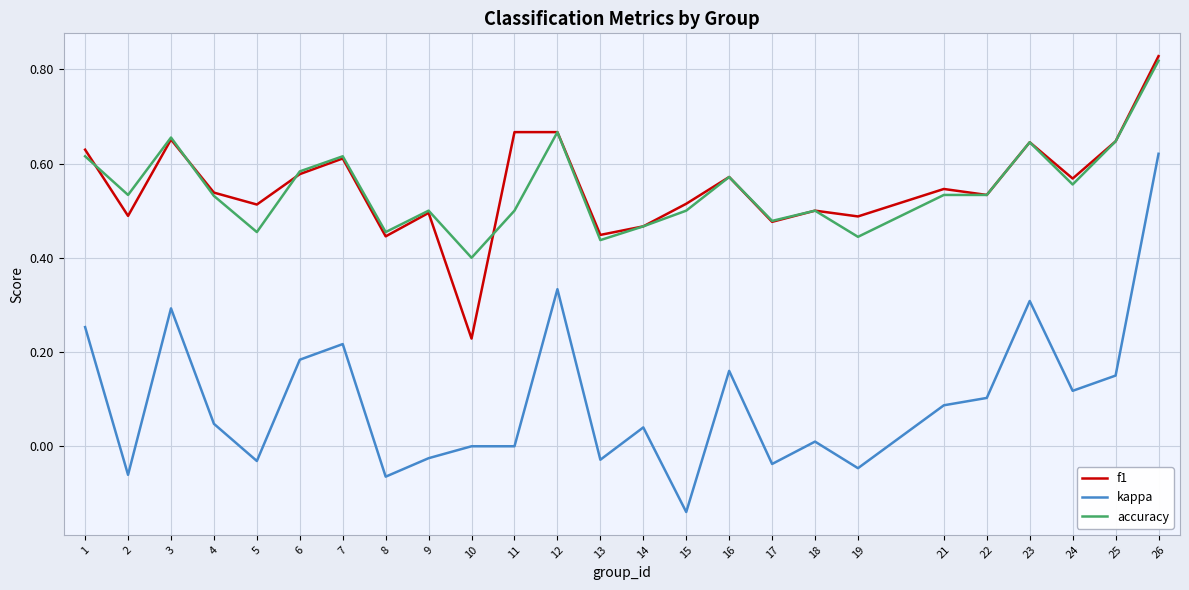

At which label does accuracy reach its minimum?

10